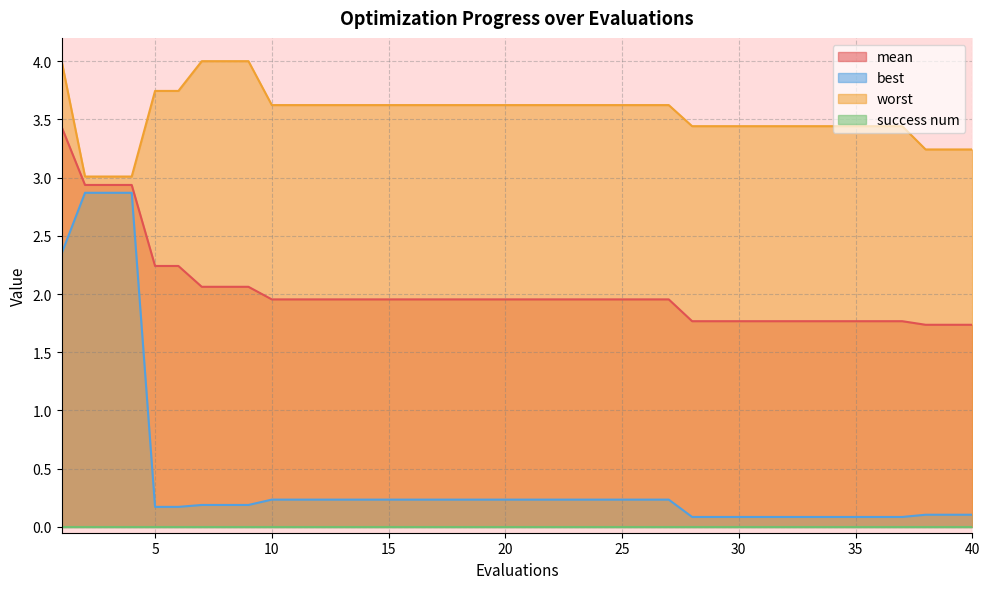

Rank the categories by worst value from highest to lowest.

1, 7, 8, 9, 5, 6, 10, 11, 12, 13, 14, 15, 16, 17, 18, 19, 20, 21, 22, 23, 24, 25, 26, 27, 28, 29, 30, 31, 32, 33, 34, 35, 36, 37, 38, 39, 40, 2, 3, 4